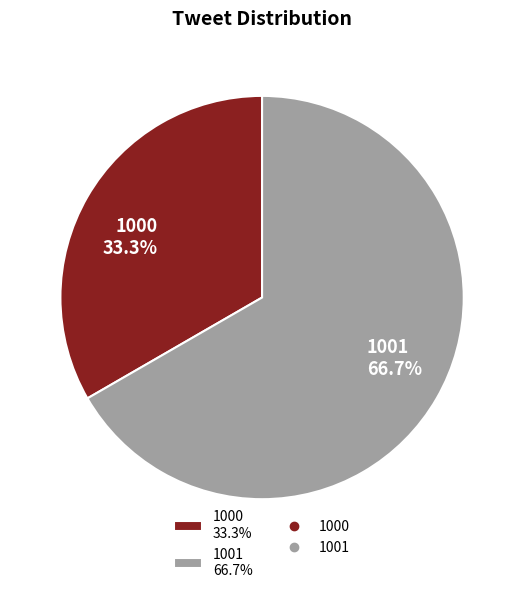

Which slice is the smallest?

1000